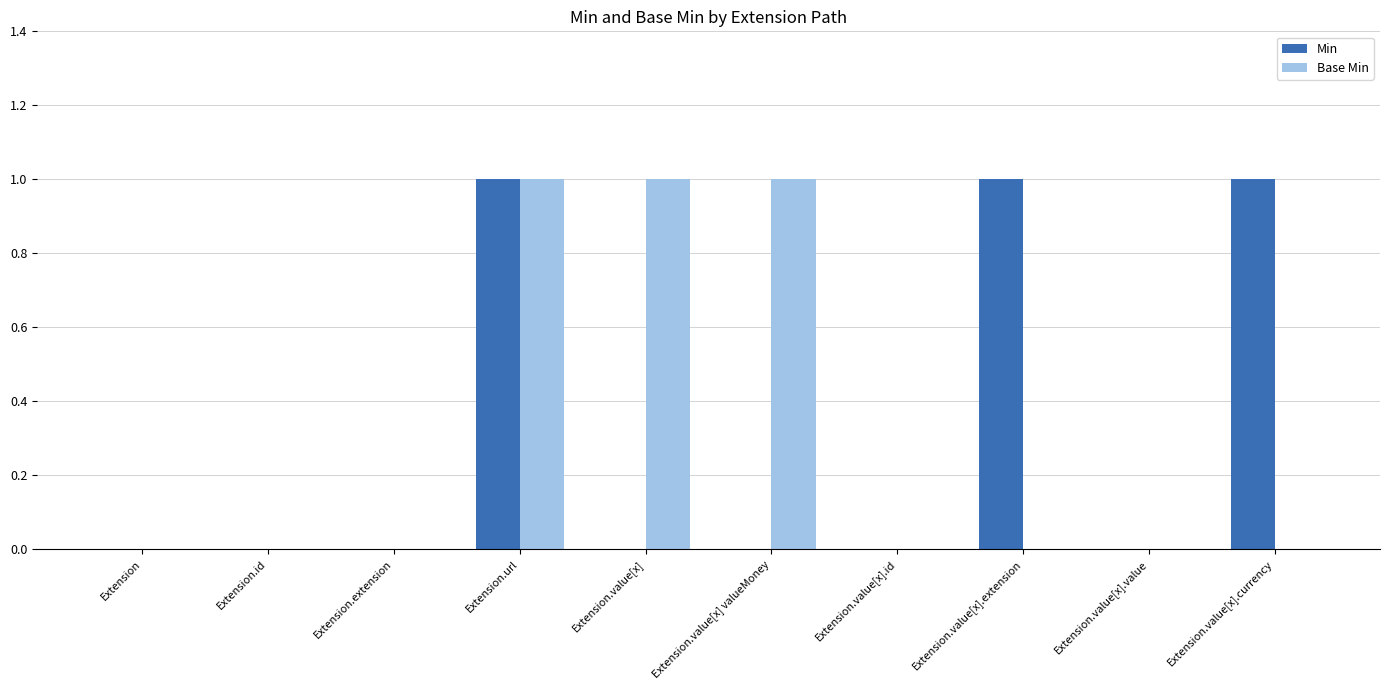

The Base Min series shows -1 at Extension.value[x].extension. True or false?

False